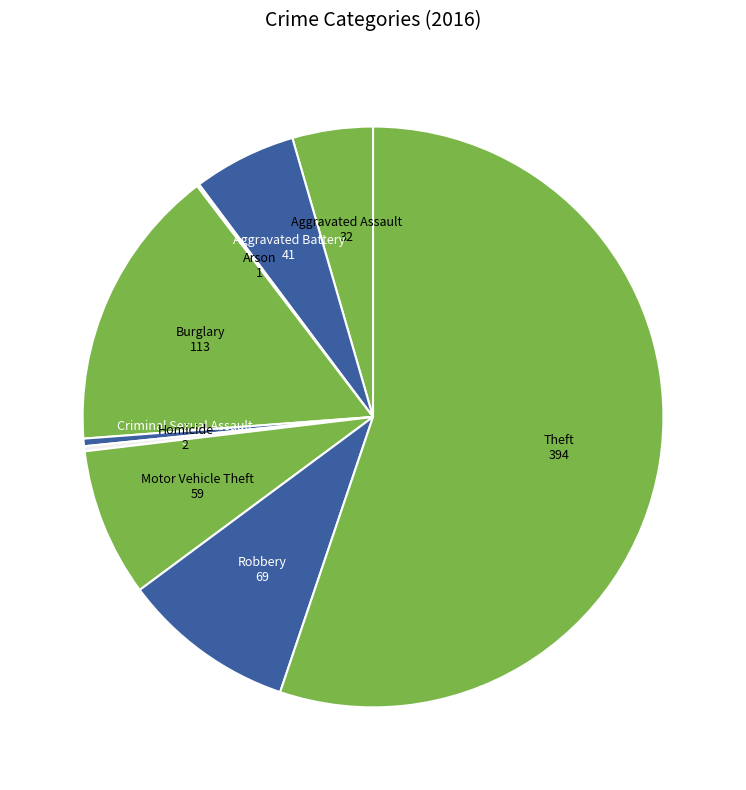

How many segments does this pie chart have?

9